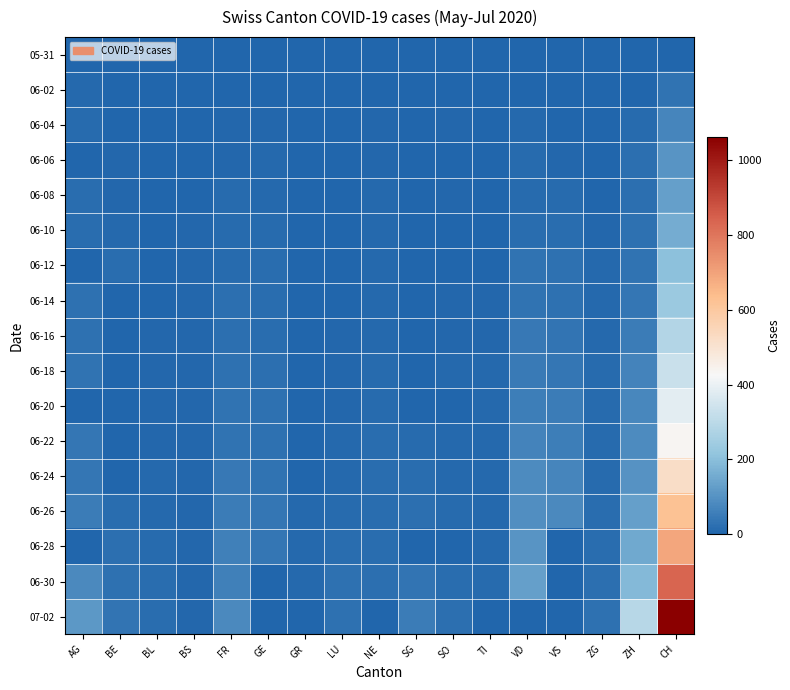

At which category does the chart reach its minimum across all series?

AG